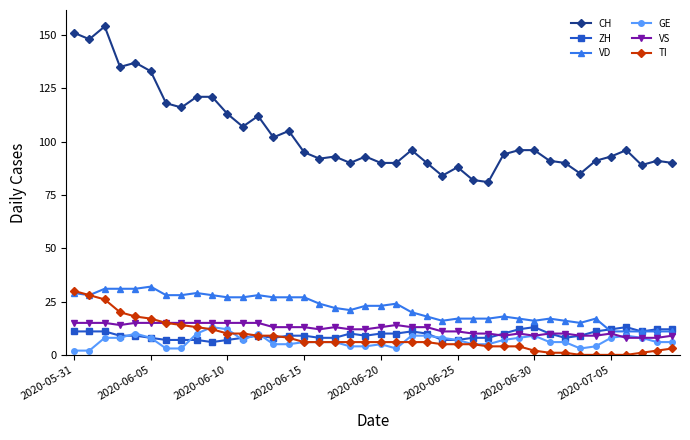

True or false: CH and TI cross at least once.

False